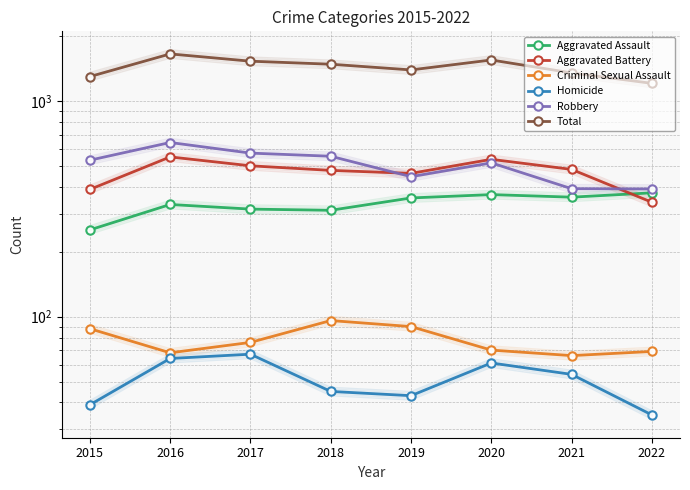

True or false: Criminal Sexual Assault and Total intersect in this chart.

False